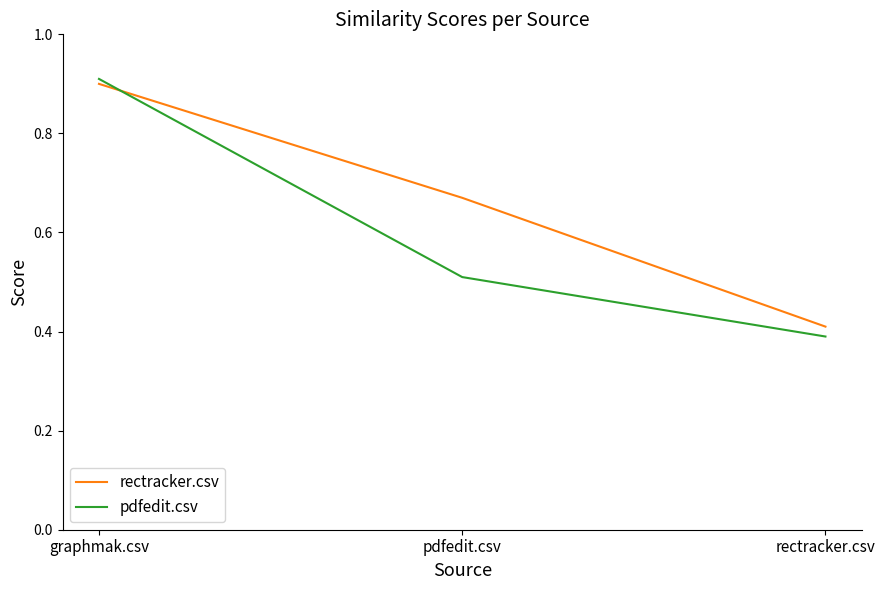

True or false: rectracker.csv has a value of 0.9 at graphmak.csv.

True